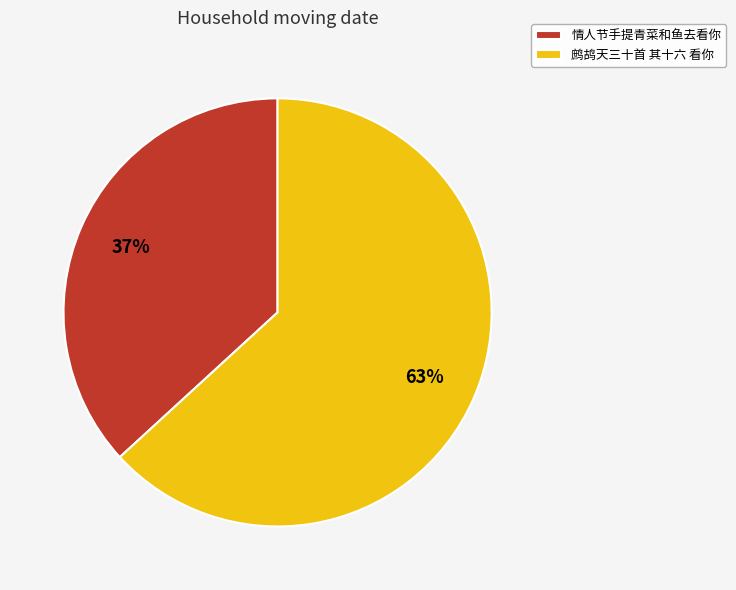

Do 情人节手提青菜和鱼去看你 and 鹧鸪天三十首 其十六 看你 together represent more than half of the pie?

Yes